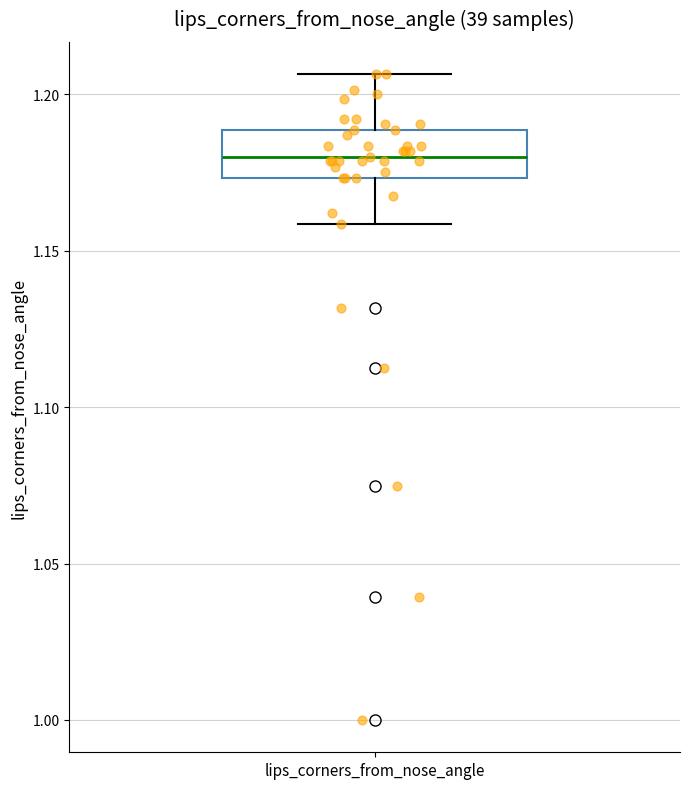

Read this box plot against the y-axis: the position of the median line, the range covered by the box, and the ends of both whiskers. The values are not printed on the chart, so give them approximately, as read against the axis.

median 1.180, box 1.175 to 1.190, whiskers 1.160 to 1.205